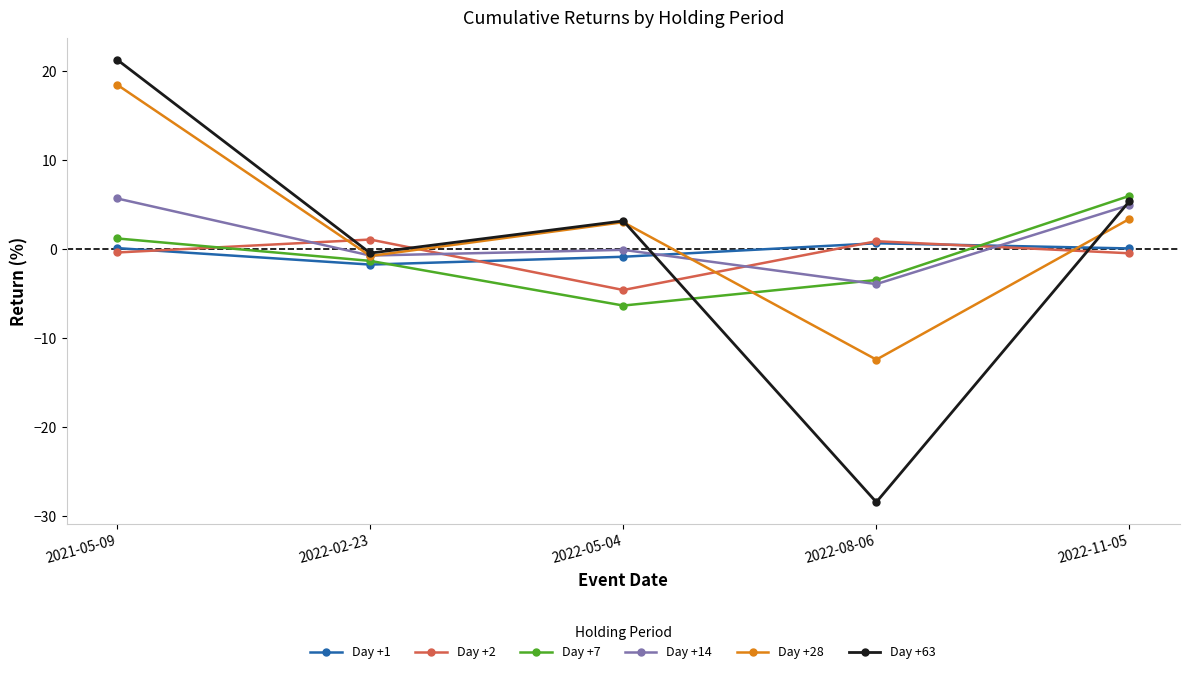

Between which two adjacent categories do Day +2 and Day +1 first intersect?

2021-05-09 and 2022-02-23